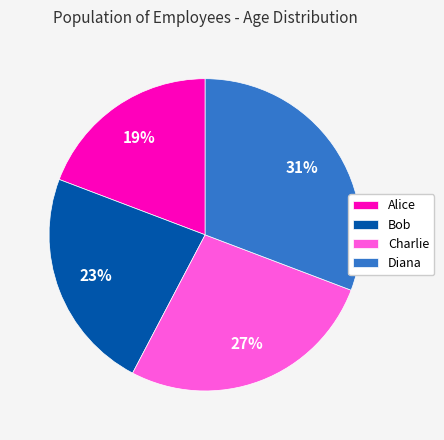

What percentage is the Alice slice, to the nearest percent?

19%